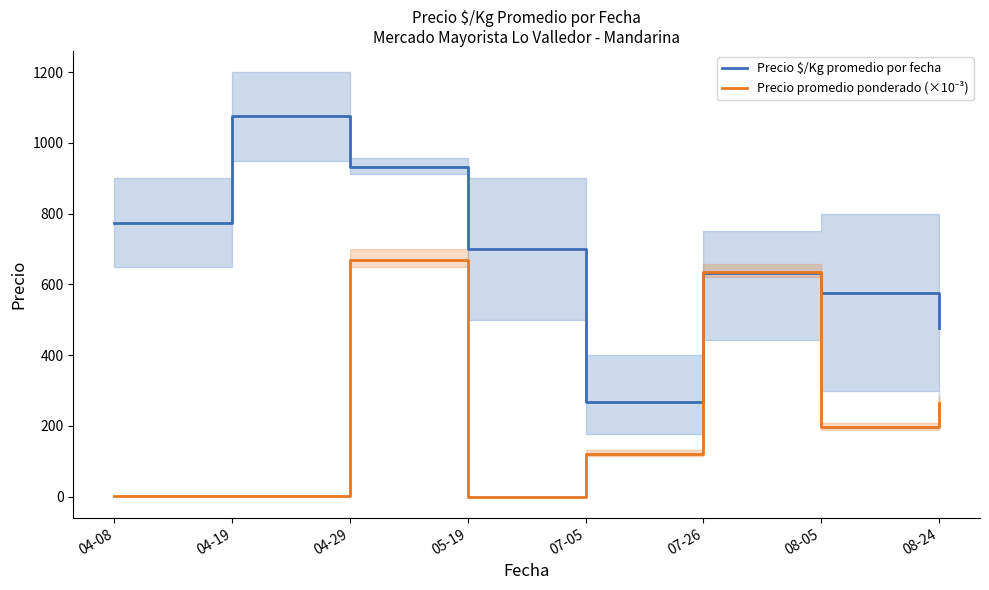

True or false: Precio $/Kg promedio por fecha and Precio promedio ponderado (×10⁻³) cross at least once.

True